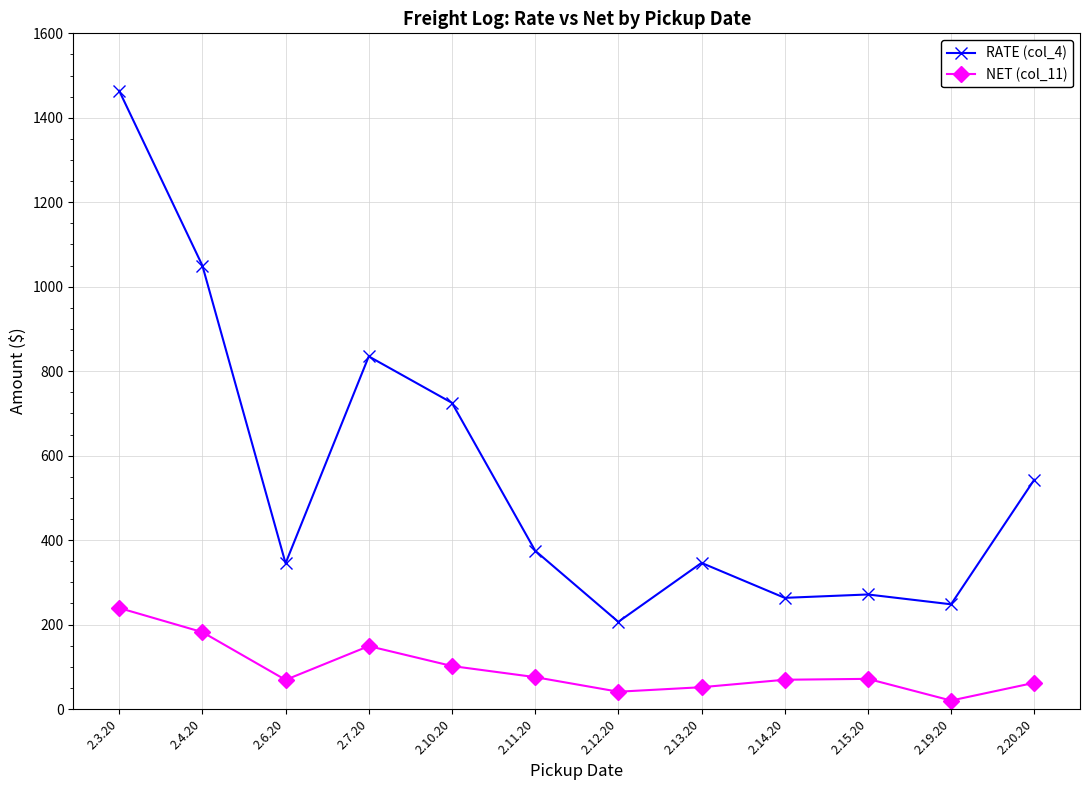

Which series changed the most between 2.13.20 and 2.20.20?

RATE (col_4)